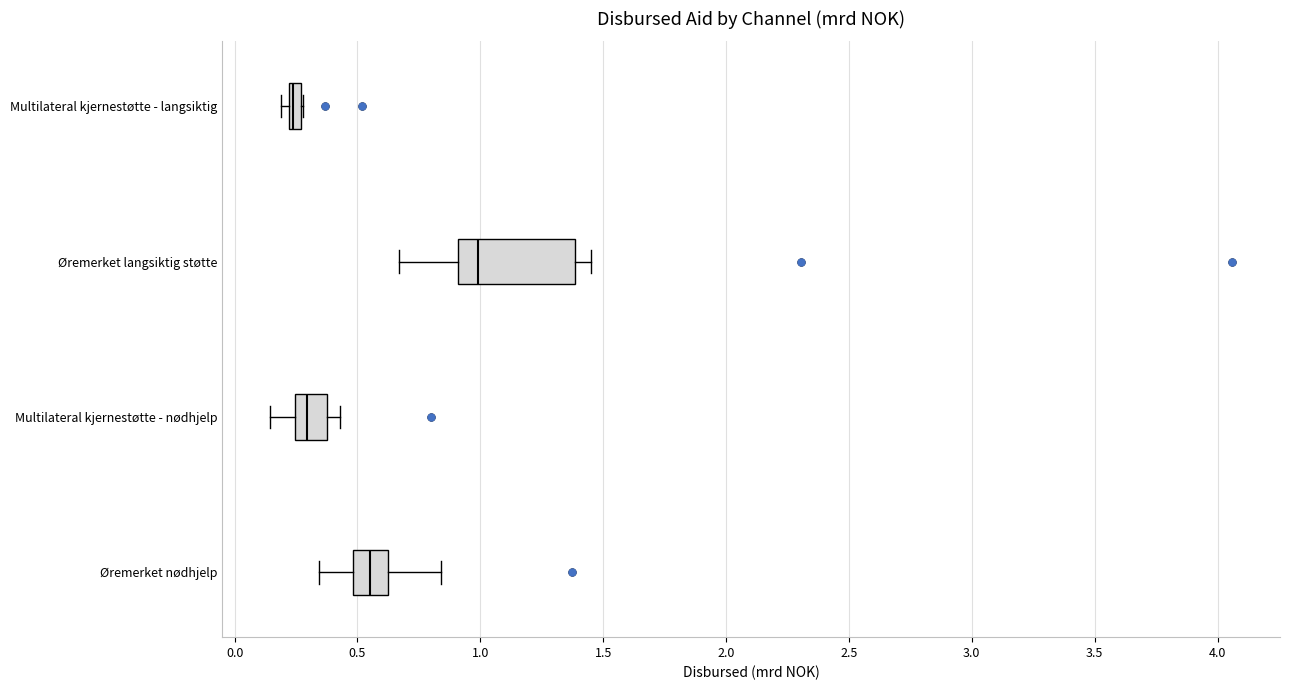

Which box is the widest, from its left edge to its right edge?

Øremerket langsiktig støtte